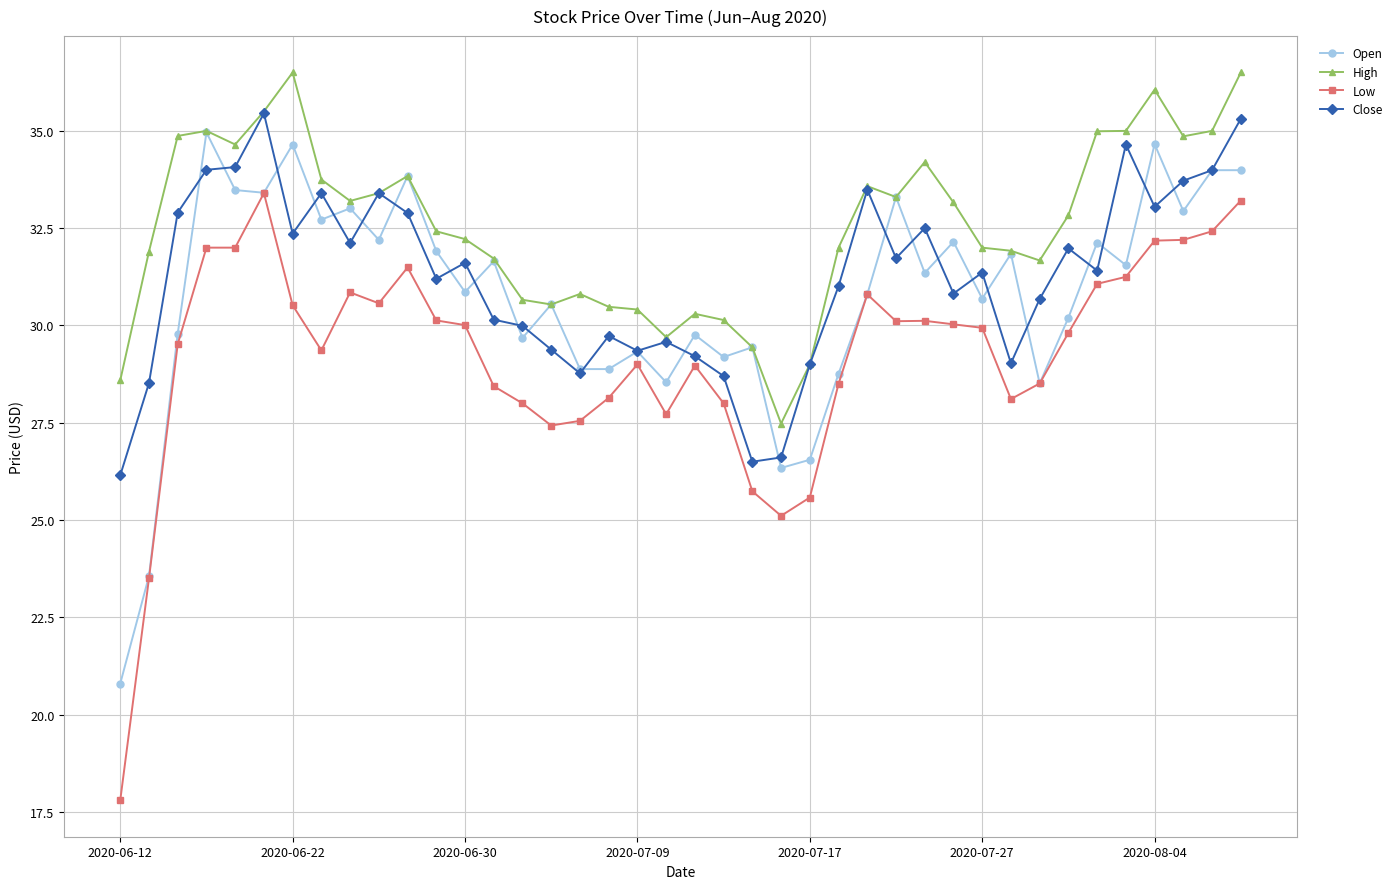

How many lines are shown in the chart?

4